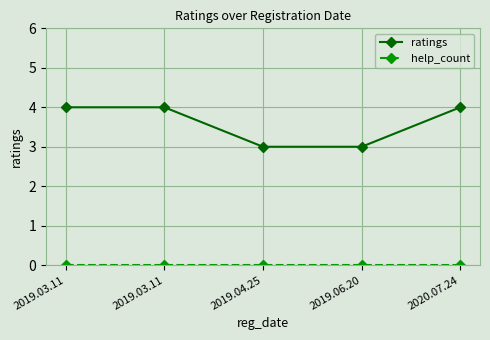

What is the average value of the ratings series?

4